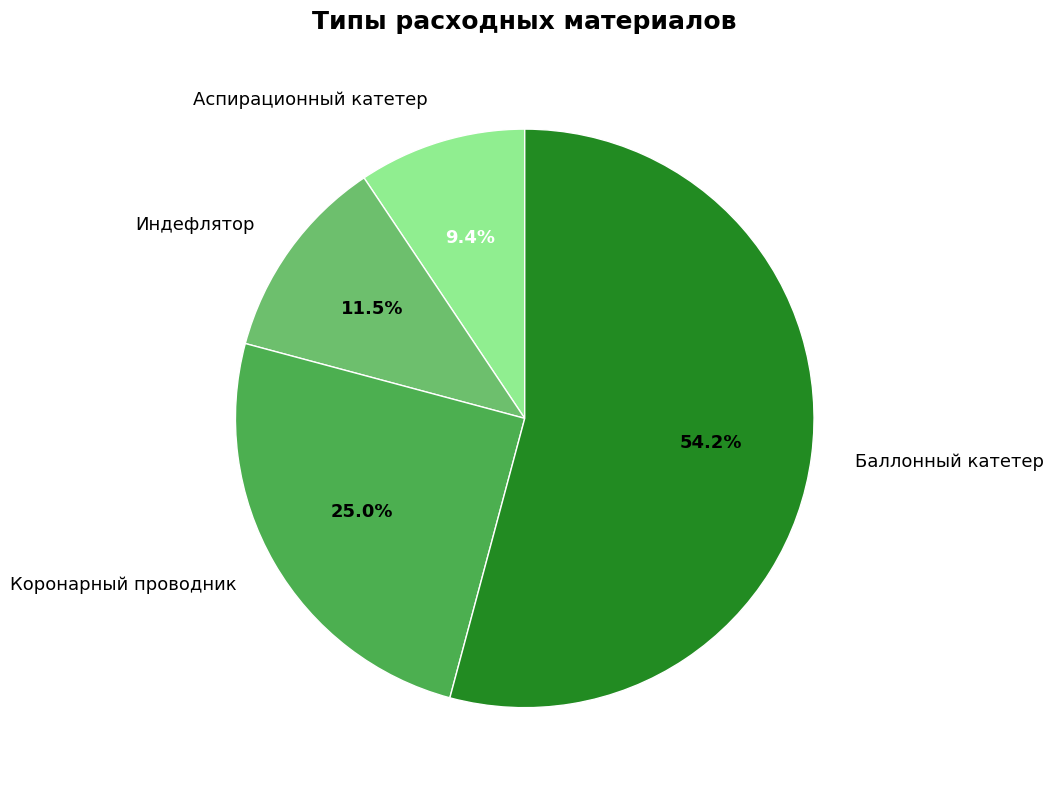

Which has a higher value, Коронарный проводник or Индефлятор?

Коронарный проводник